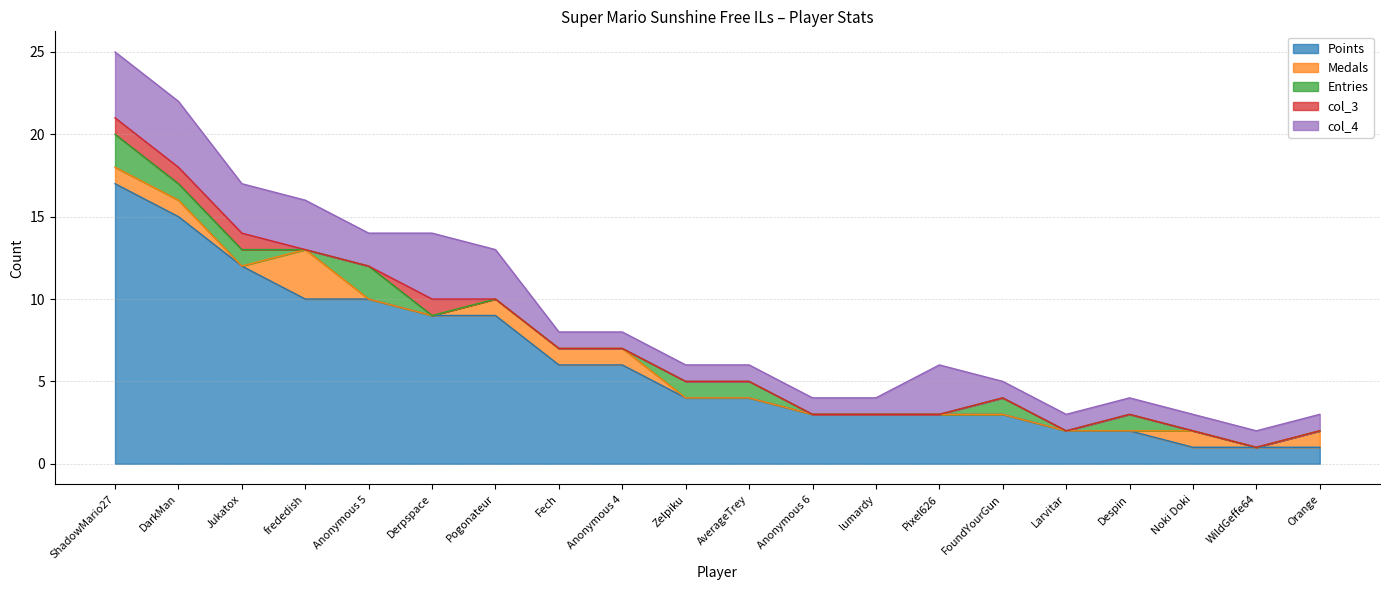

At which category does the chart reach its minimum across all series?

Jukatox